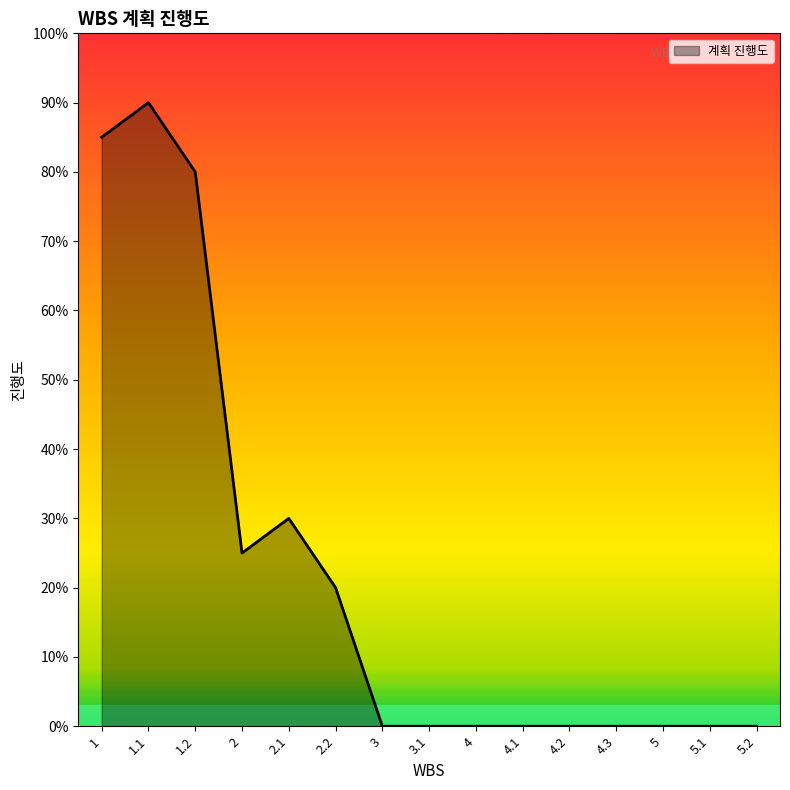

Does the chart display data point markers on the line(s)?

No